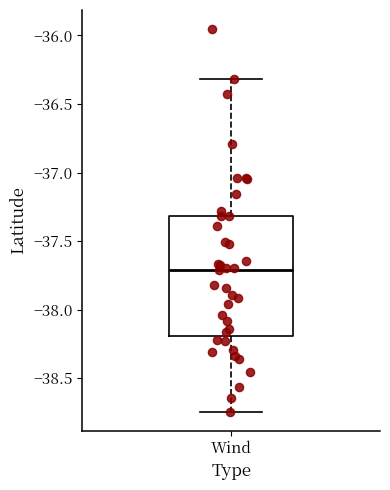

Where does the upper whisker of the box for Wind end on the y-axis? The values are not printed on the chart, so give them approximately, as read against the axis.

-36.30